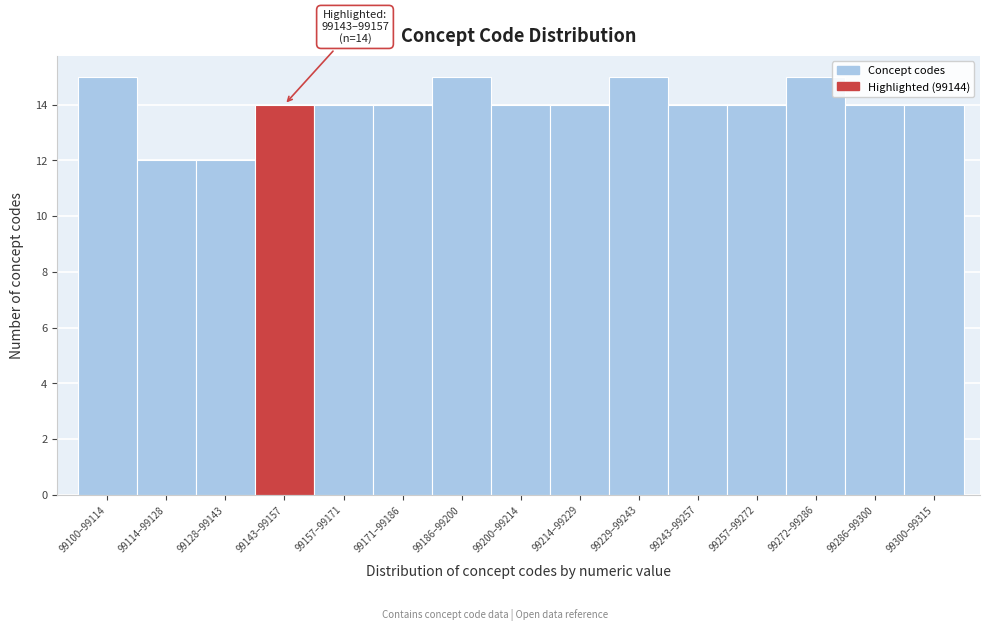

Reading left to right, extract all data points from this chart.

99100–99114=15	99114–99128=12	99128–99143=12	99143–99157=14	99157–99171=14	99171–99186=14	99186–99200=15	99200–99214=14	99214–99229=14	99229–99243=15	99243–99257=14	99257–99272=14	99272–99286=15	99286–99300=14	99300–99315=14